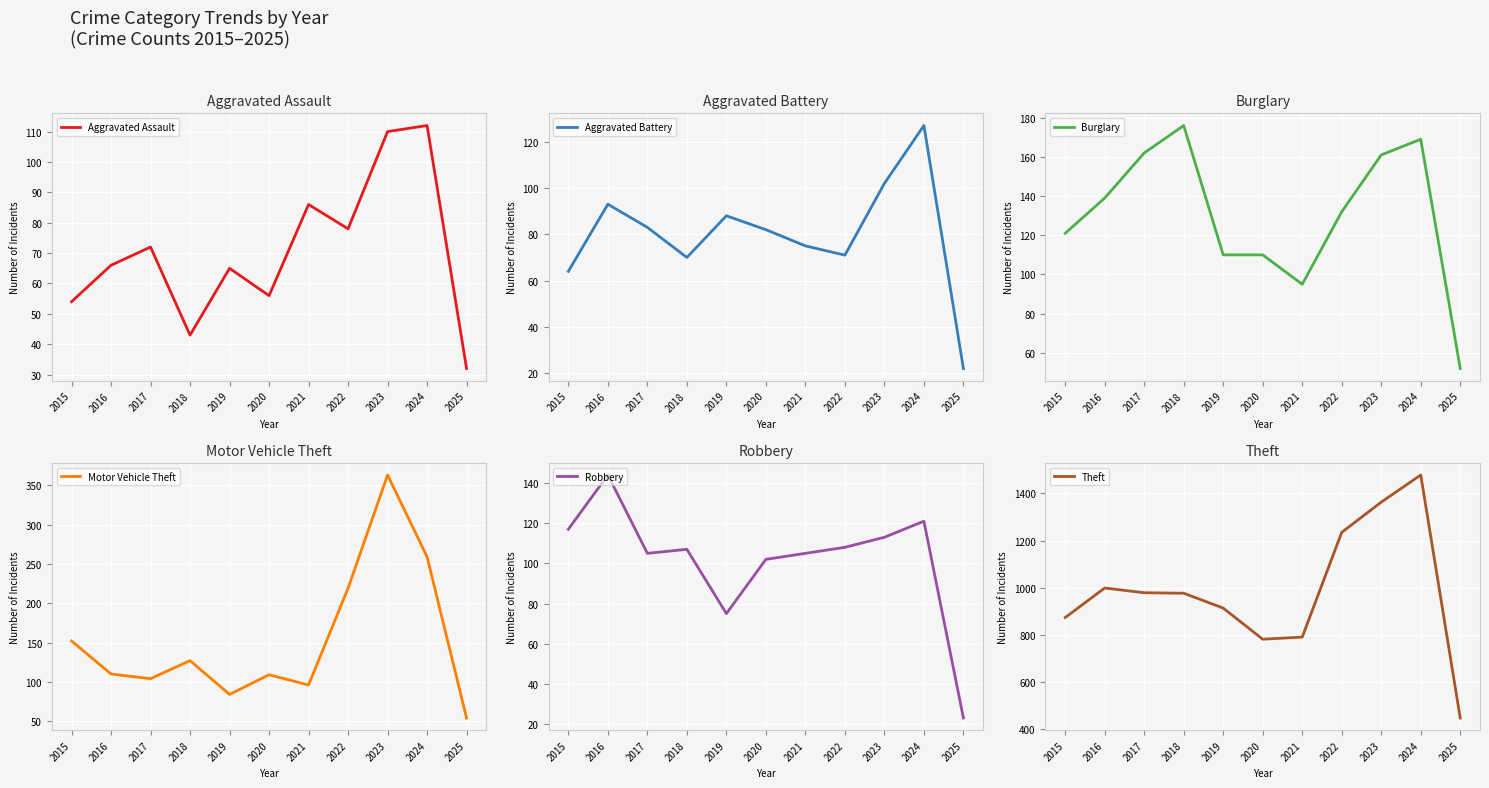

Which series has the largest range (max minus min)?

Theft